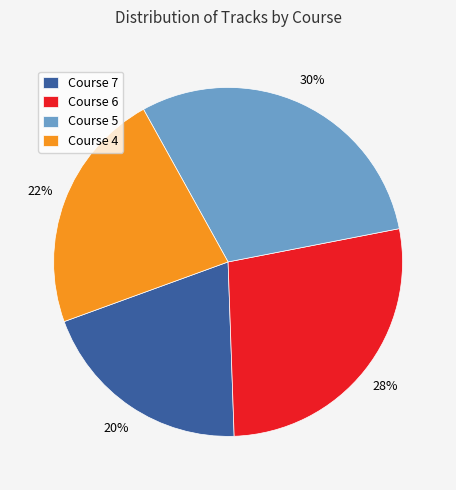

The Course 5 slice represents 30% of the pie. True or false?

True